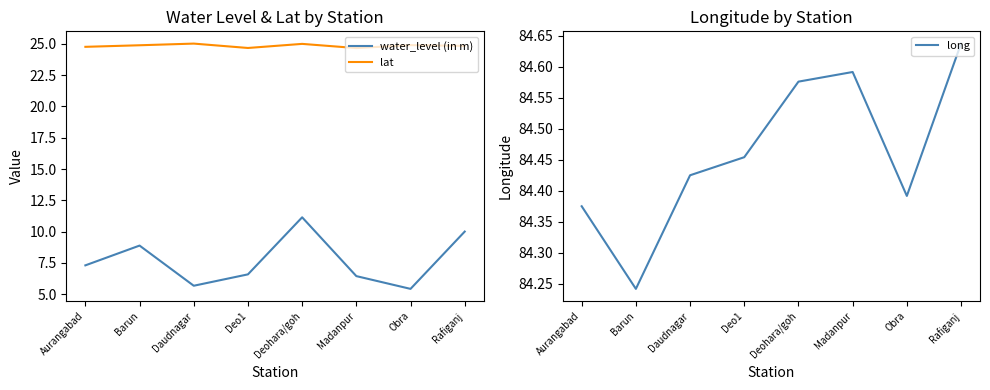

What is the label of the 7th point from the right?

Barun